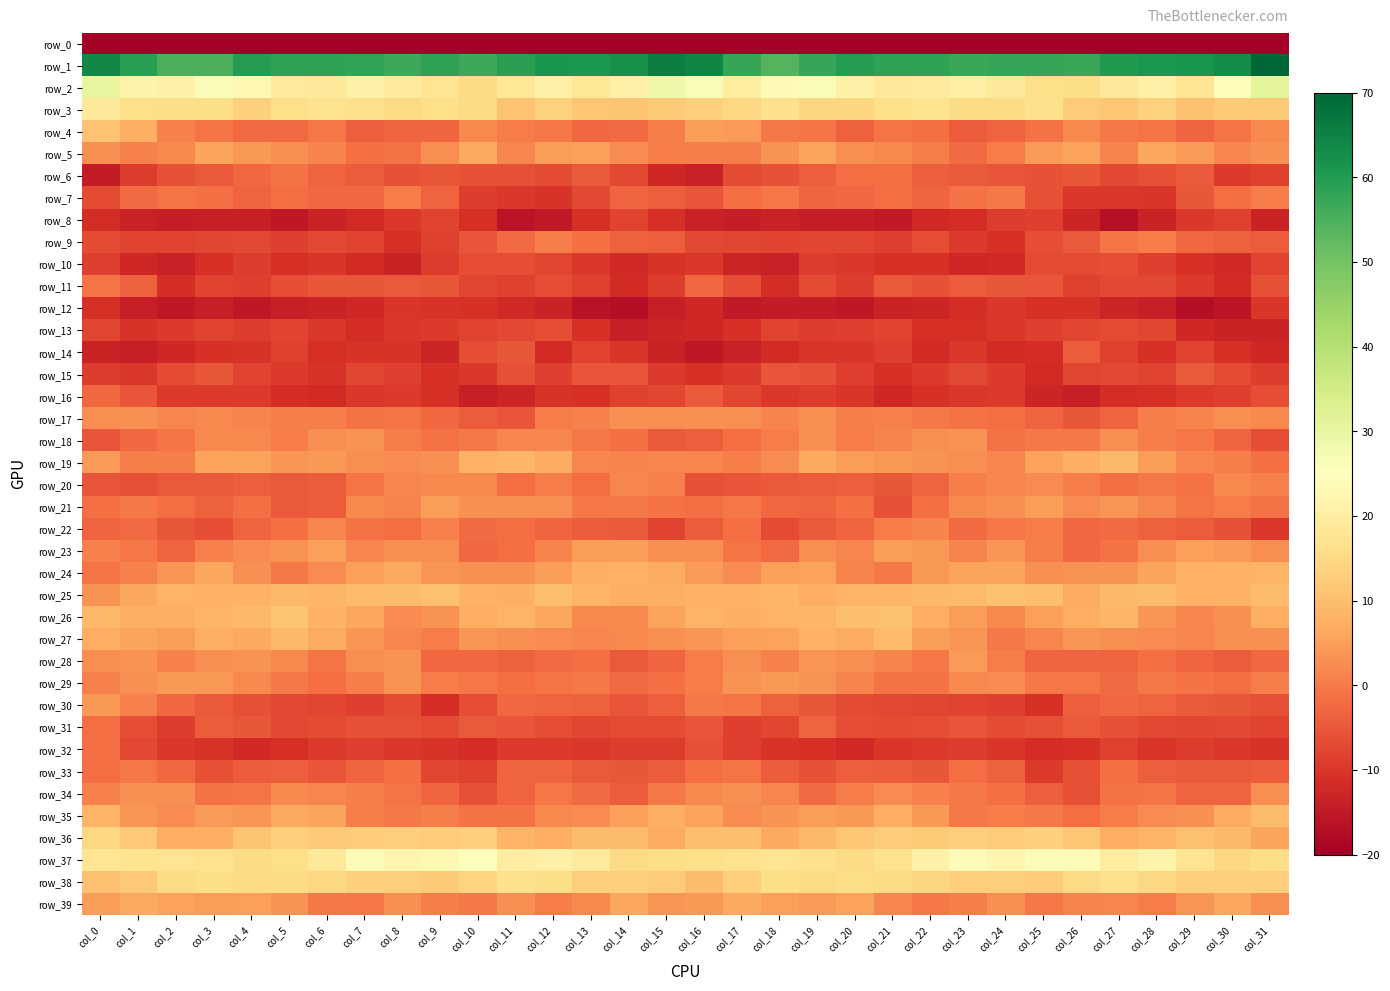

The value of row_20 at col_6 is -7.0. True or false?

False